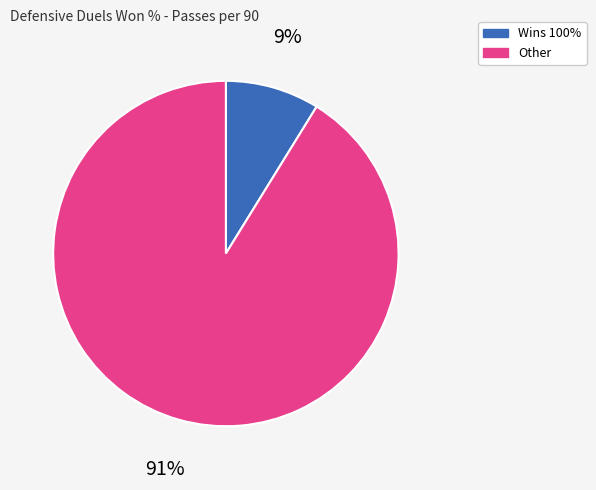

Does any single category account for the majority?

Yes